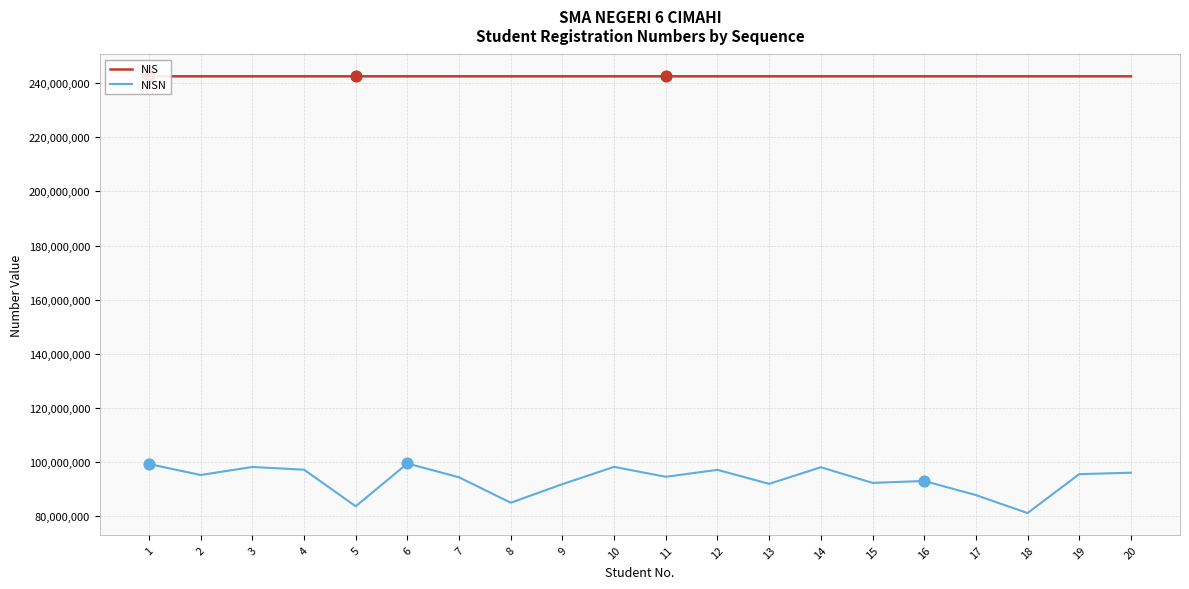

What is the spread (max minus min) of values at 2?

147217524